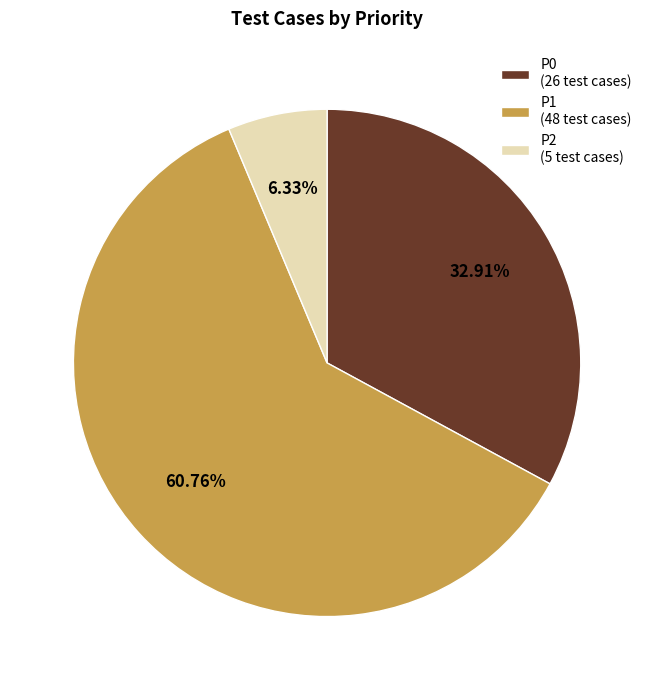

Approximately how many times larger is the value at P0 (26 test cases) compared to P1 (48 test cases)?

0.5